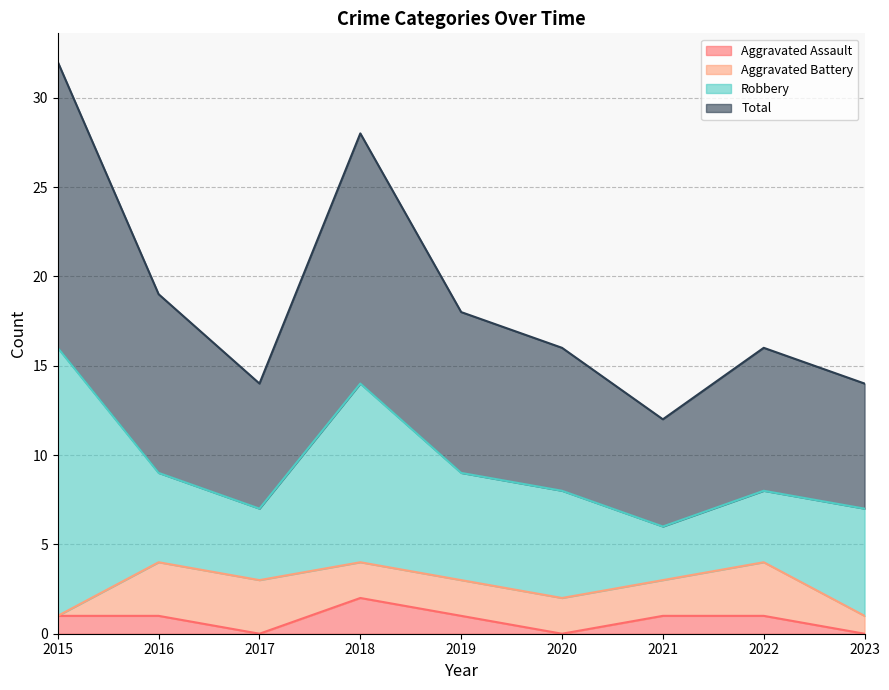

Does the chart display data point markers on the line(s)?

No